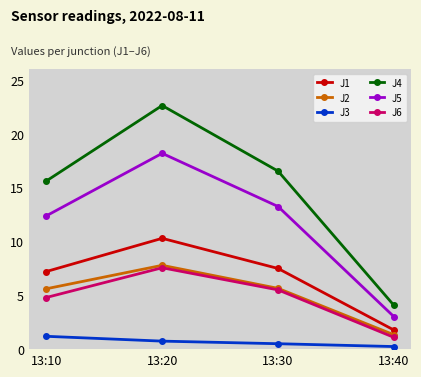

How many data points in J1 are above 7?

3